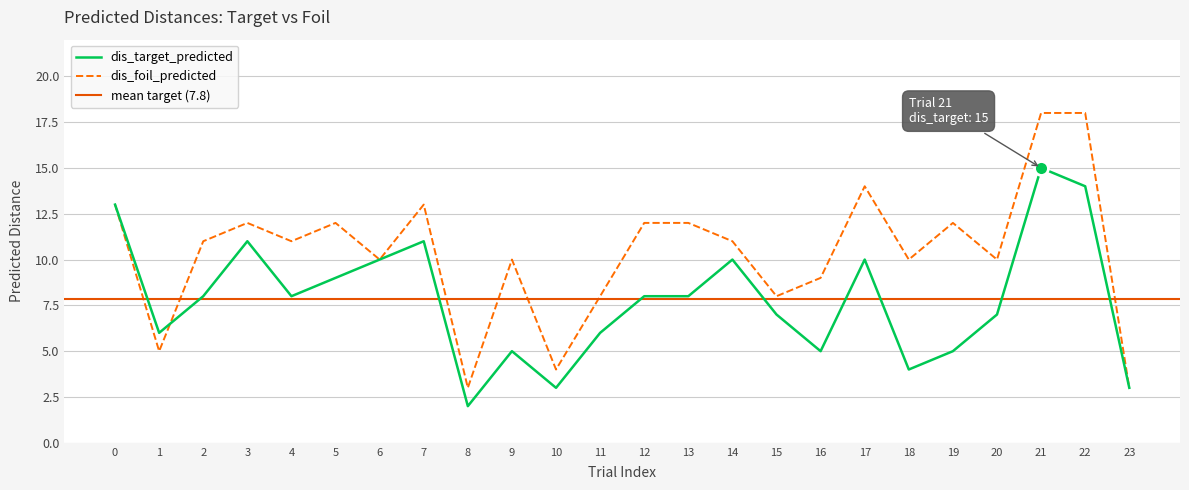

Reading left to right, what are all the values shown in this chart?

dis_target_predicted: 0=13	1=6	2=8	3=11	4=8	5=9	6=10	7=11	8=2	9=5	10=3	11=6	12=8	13=8	14=10	15=7	16=5	17=10	18=4	19=5	20=7	21=15	22=14	23=3
dis_foil_predicted: 0=13	1=5	2=11	3=12	4=11	5=12	6=10	7=13	8=3	9=10	10=4	11=8	12=12	13=12	14=11	15=8	16=9	17=14	18=10	19=12	20=10	21=18	22=18	23=3